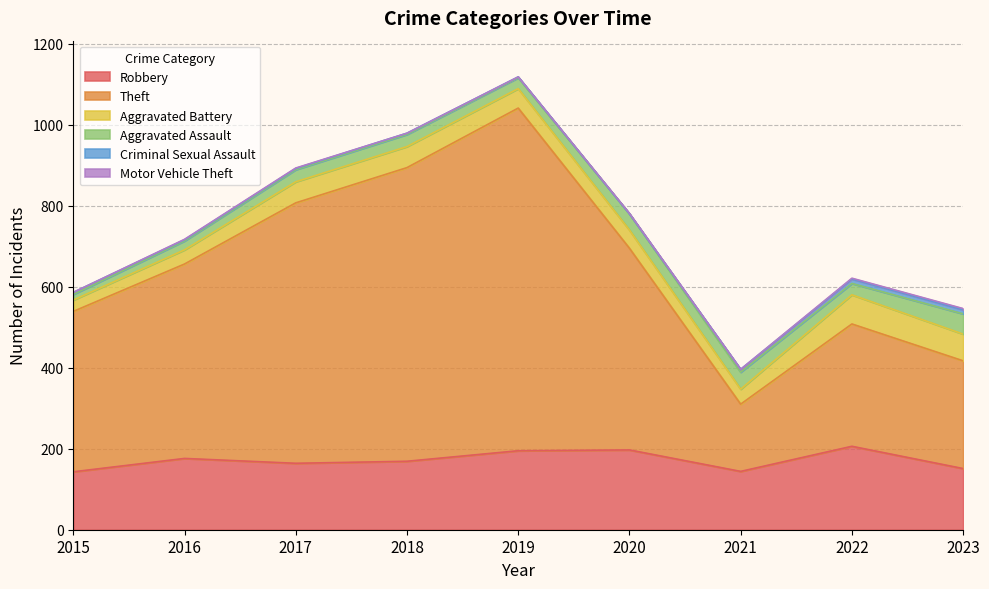

At which label is Aggravated Assault closest to 32?

2017